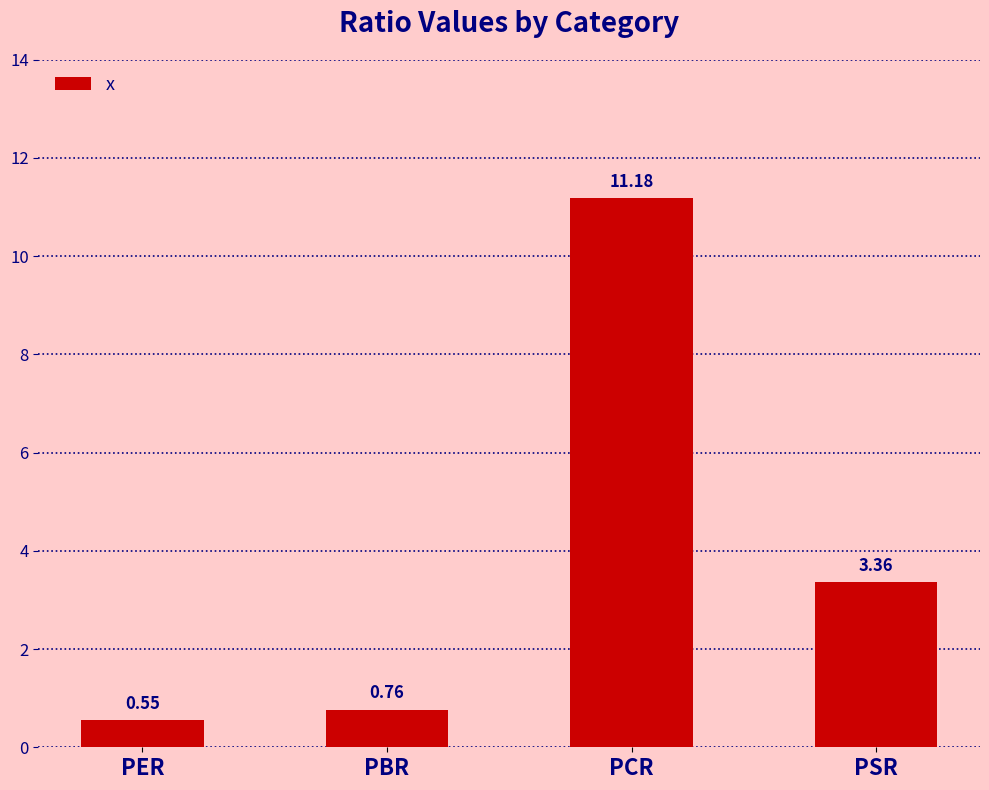

Which has a higher value, PBR or PER?

PBR